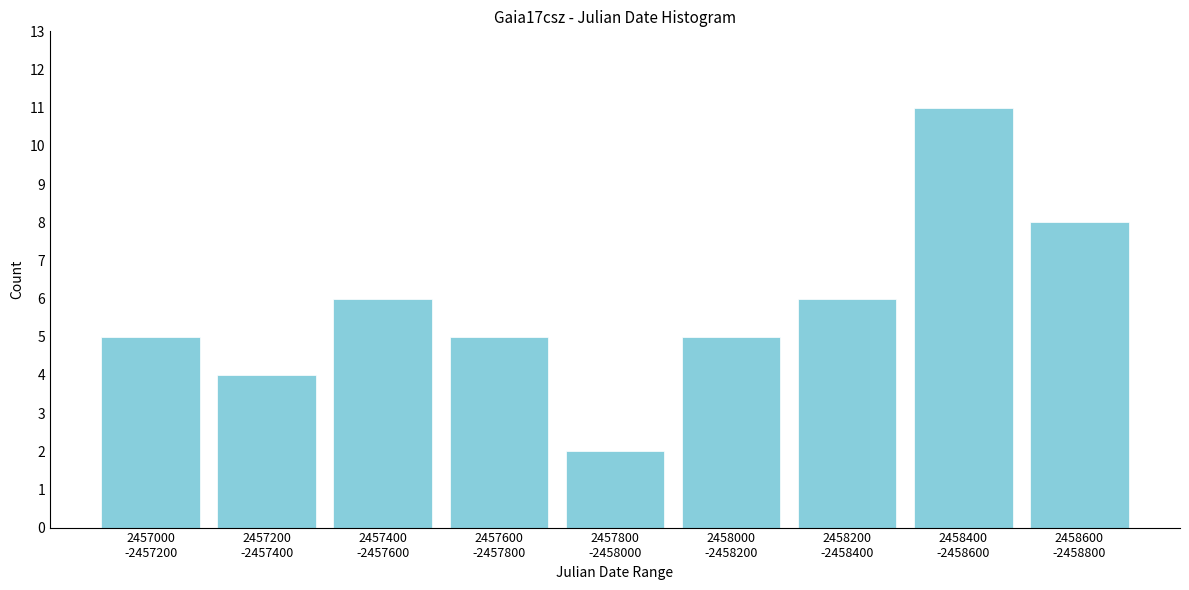

Reading left to right, extract all data points from this chart.

5	4	6	5	2	5	6	11	8